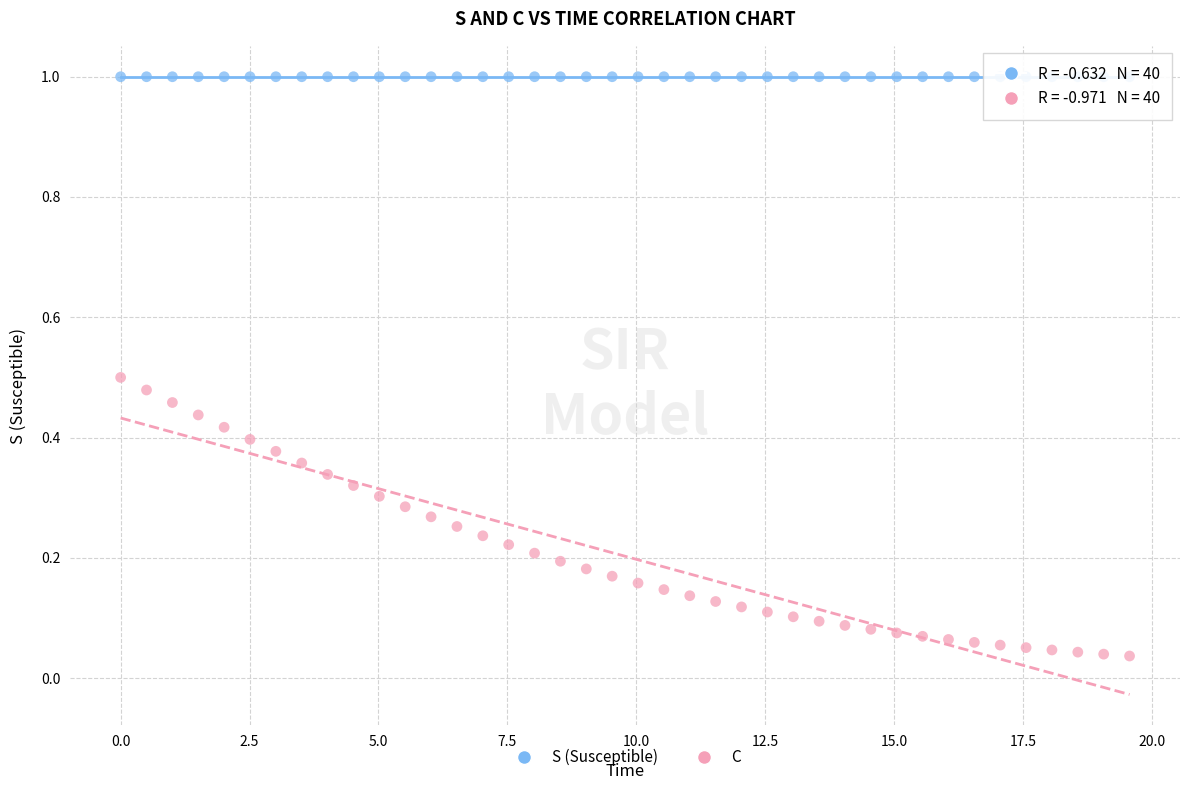

What are all the series names shown in the legend?

S (Susceptible), C